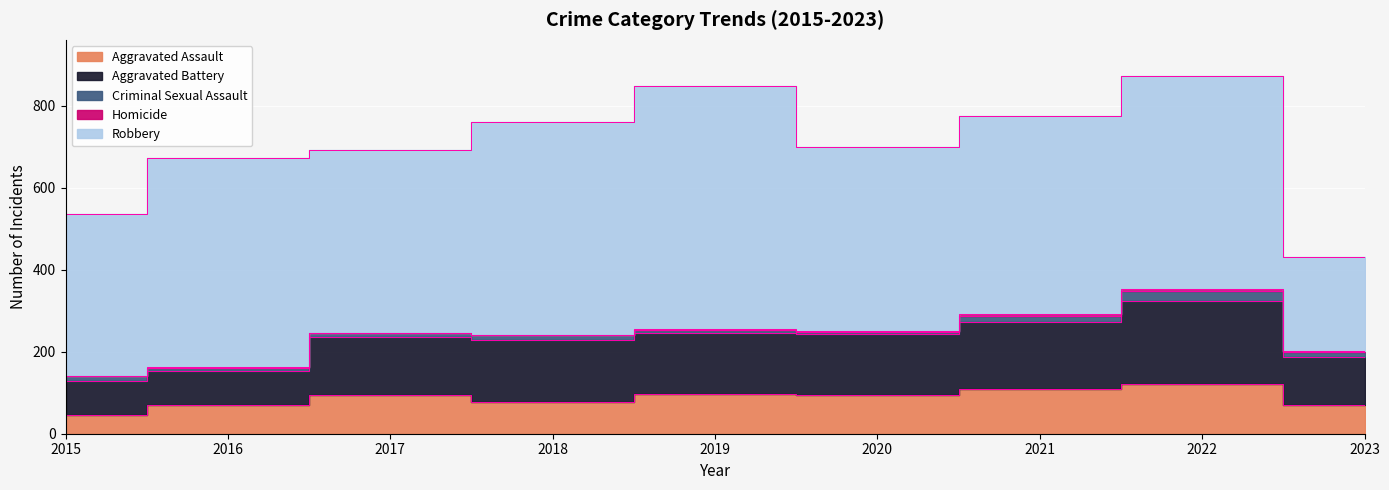

At which category is the sum across all series the highest?

2022